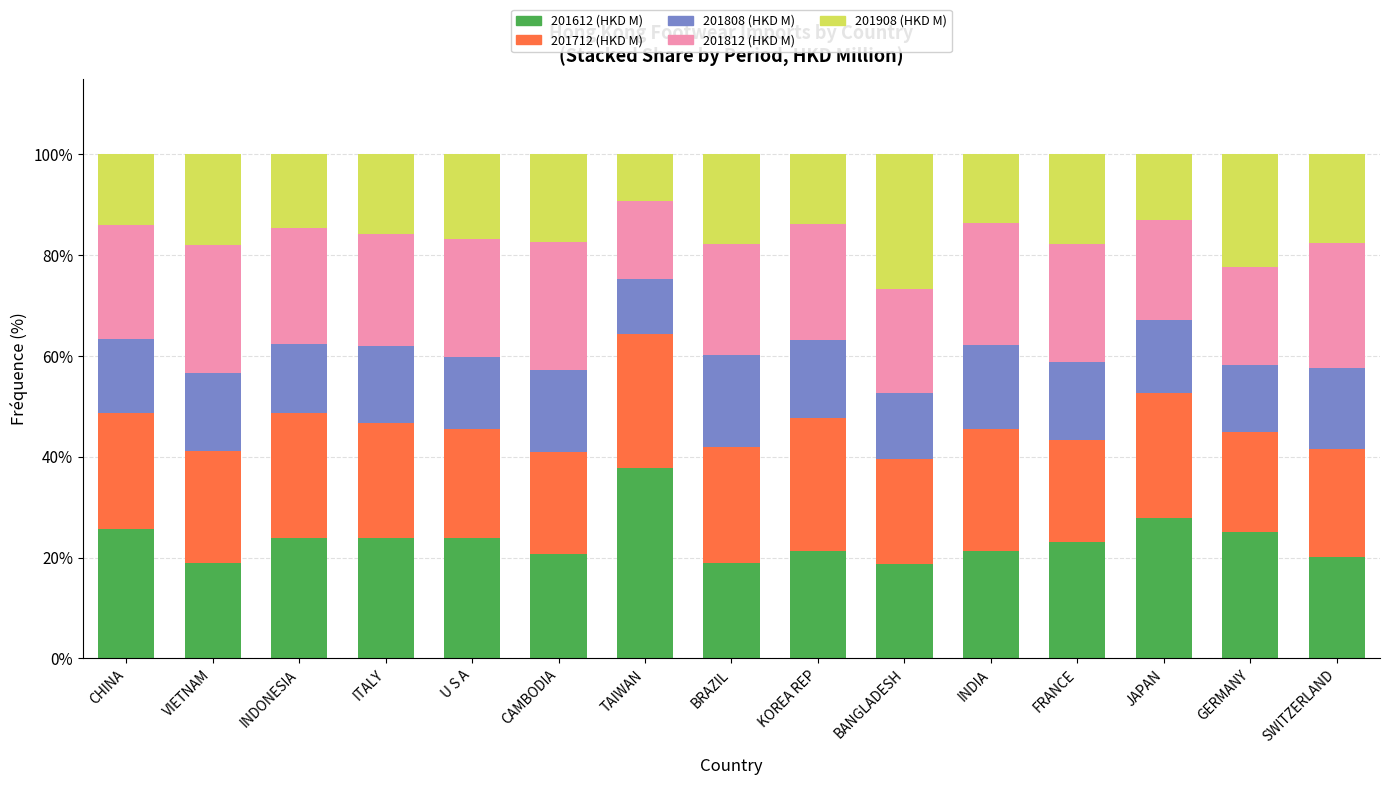

What is the lowest value of the 201612 (HKD M) series?

18.7